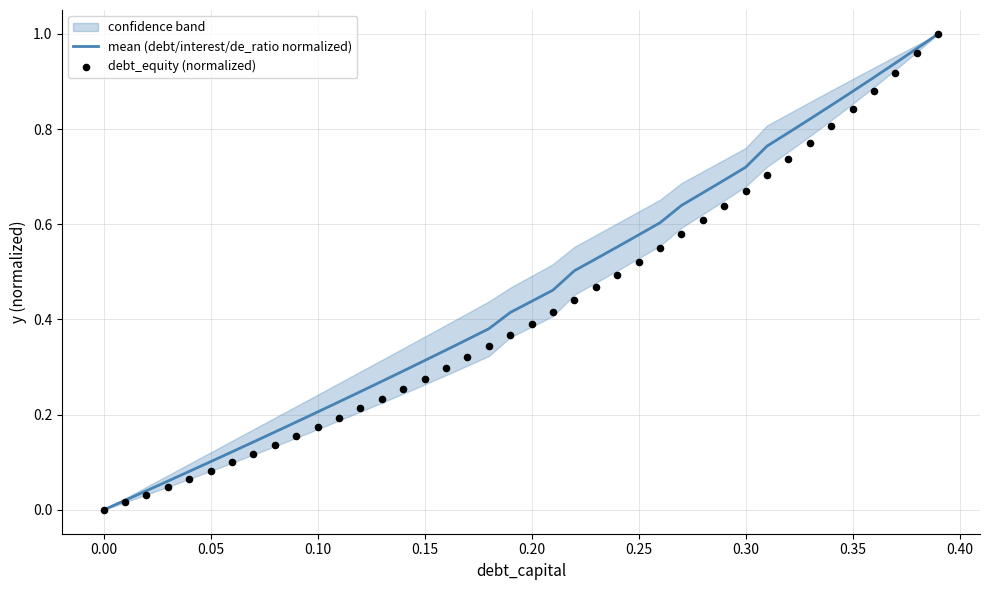

Which series has the largest Y range (max minus min)?

mean (debt/interest/de_ratio normalized)